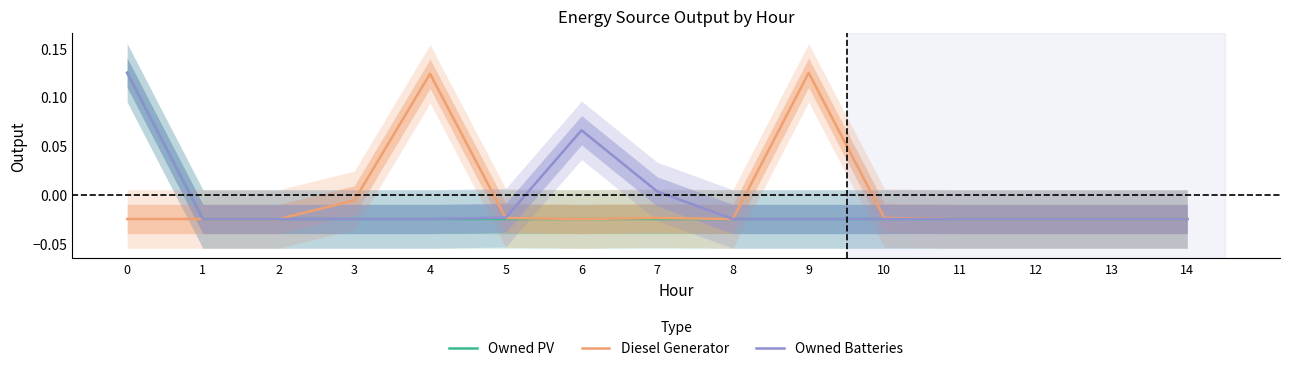

Does the chart have visible grid lines?

No